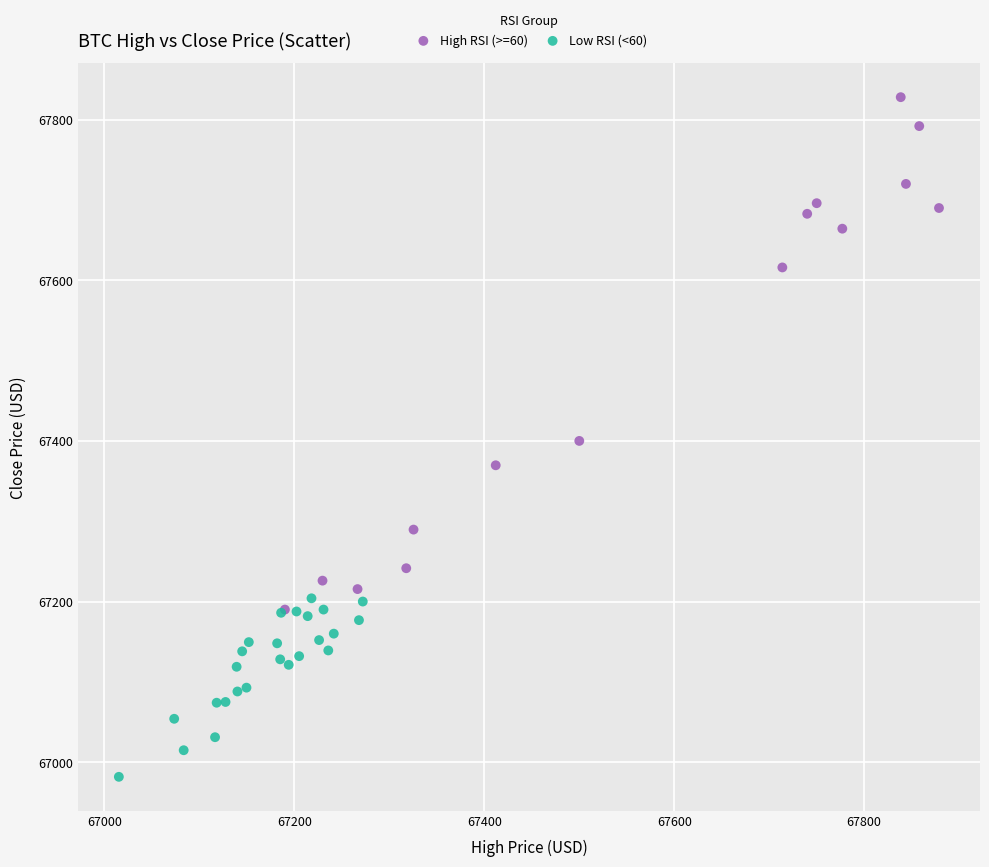

Which series has the widest spread of Y values?

High RSI (>=60)